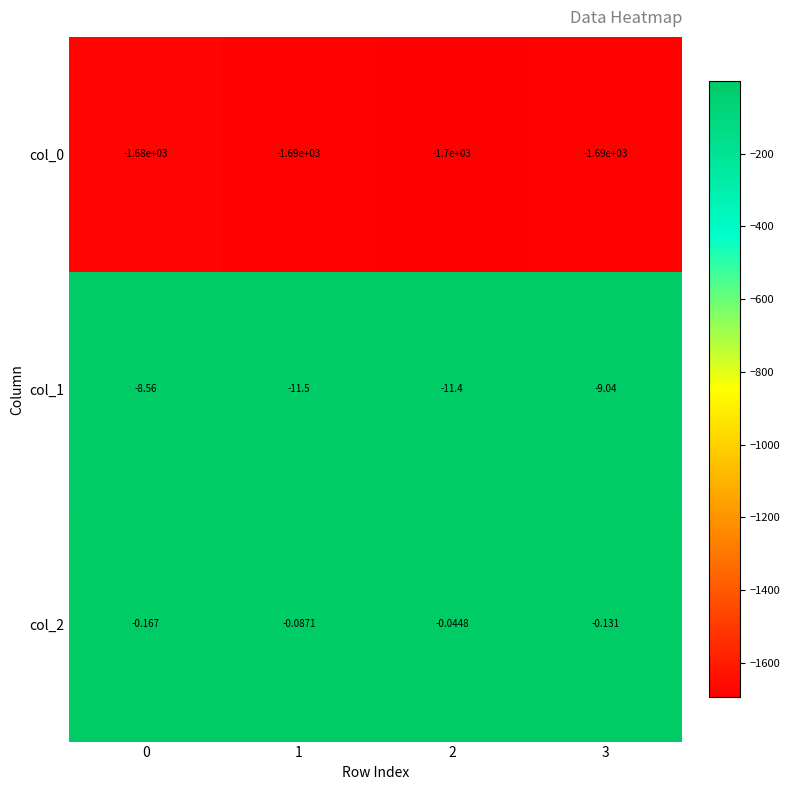

Is the value of col_2 at 2 greater than the value of col_0 at 2?

Yes